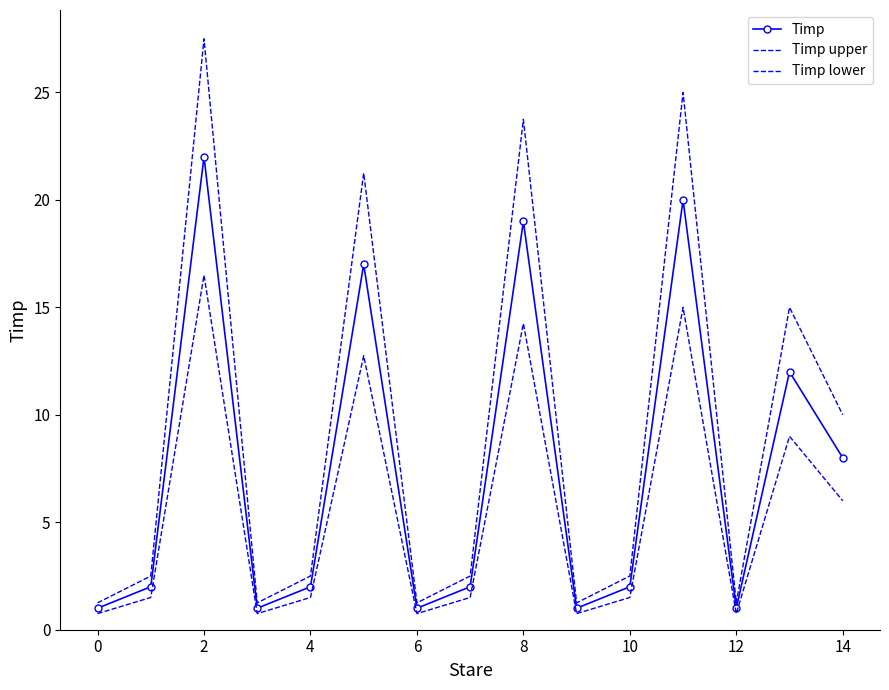

True or false: Timp and Timp lower intersect in this chart.

False